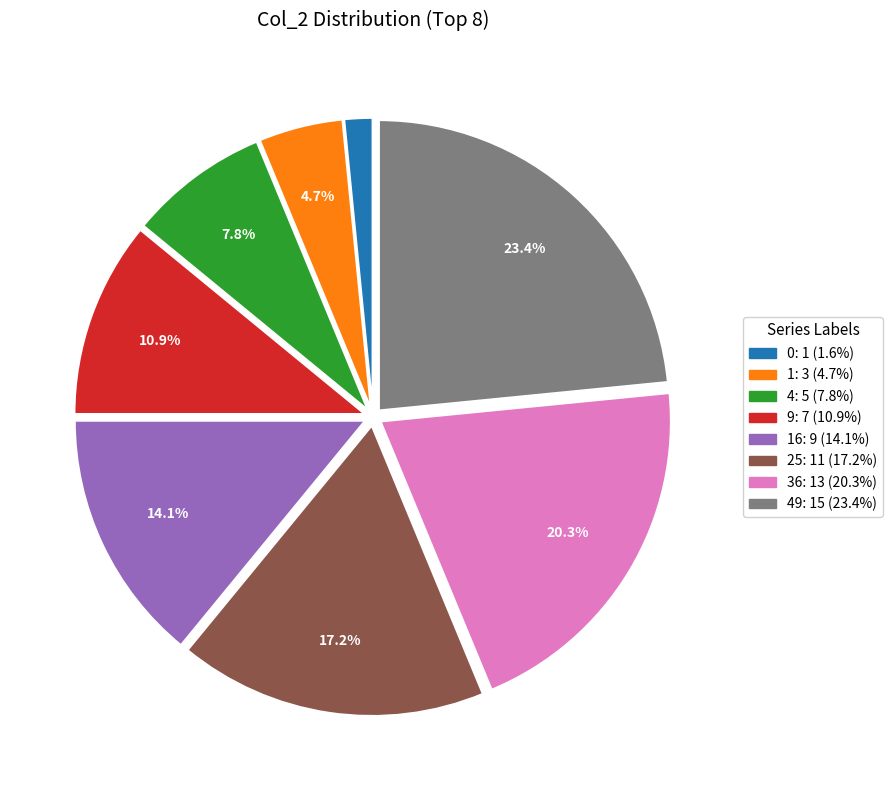

Does any single category account for the majority?

No